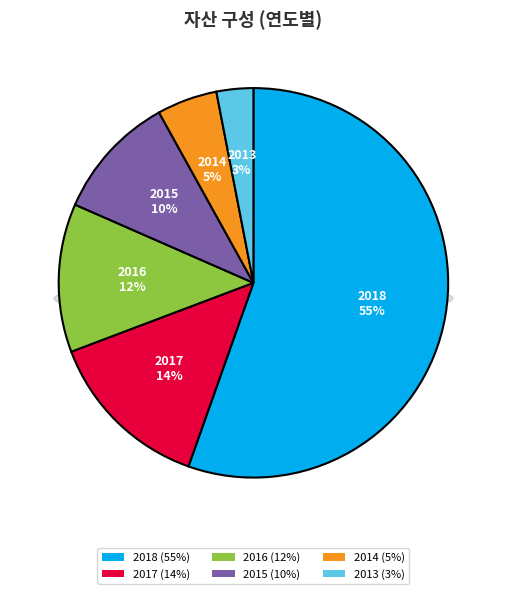

What percentage is NOT represented by 2016?

87.7%